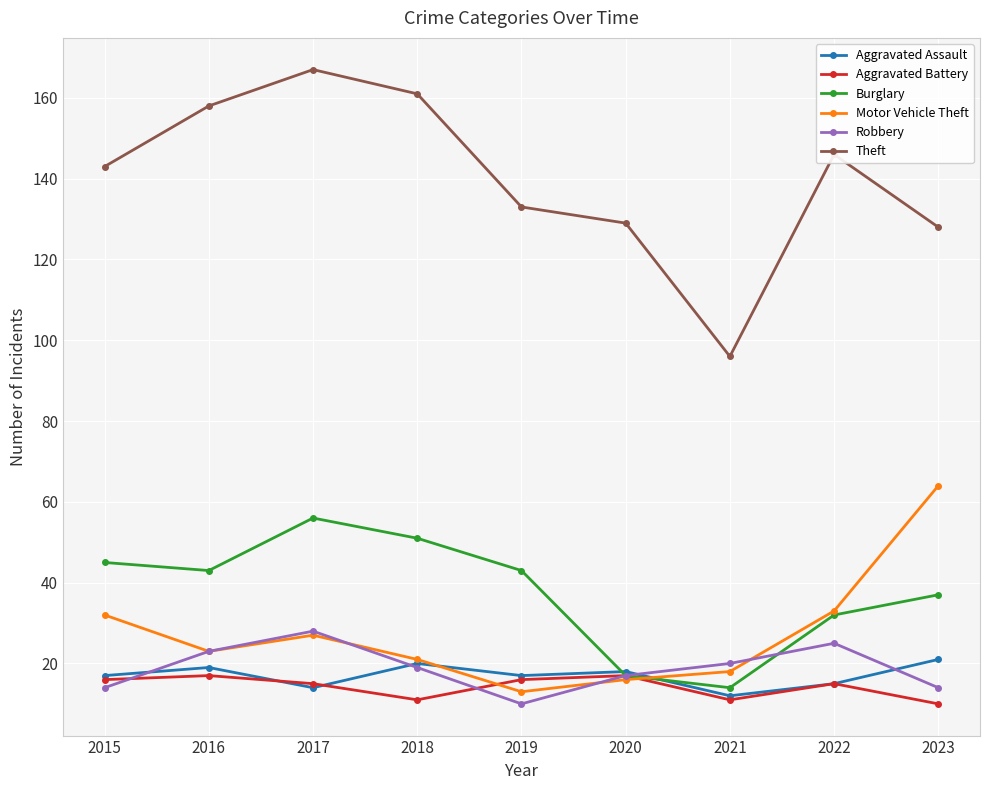

Which series has the widest spread of values?

Theft